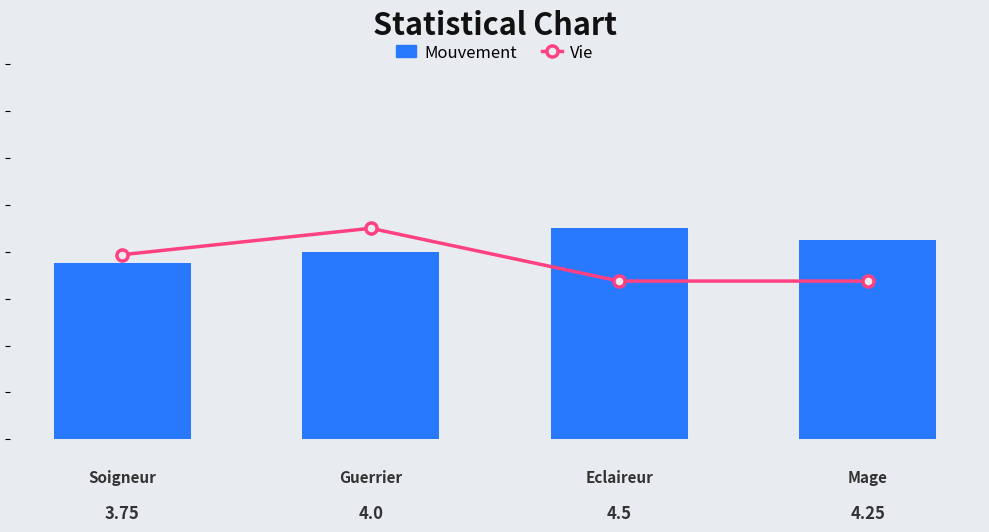

Rank the categories by Vie value from highest to lowest.

1, 0, 2, 3